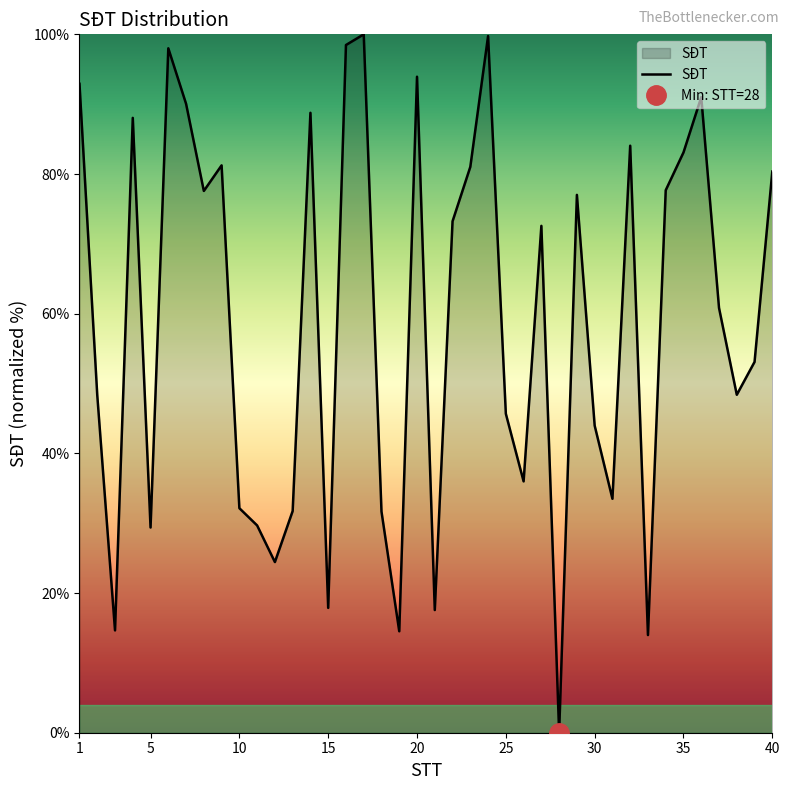

True or false: there are more than 1 points higher than both neighbors.

True